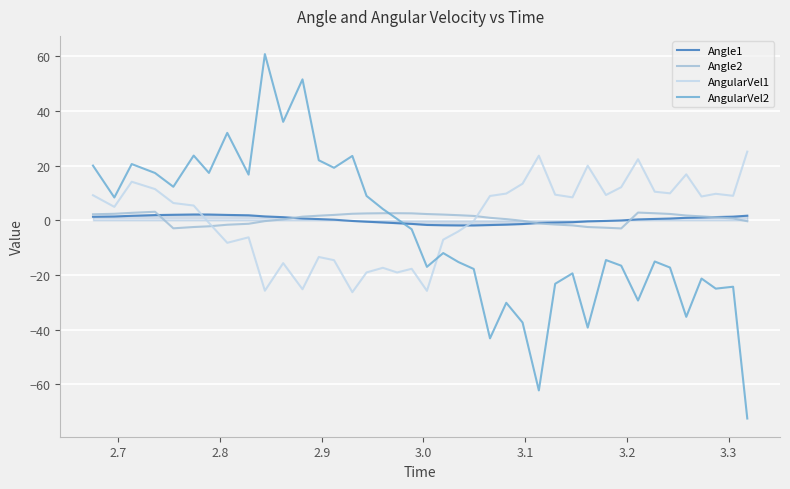

Which series has the widest spread of values?

AngularVel2